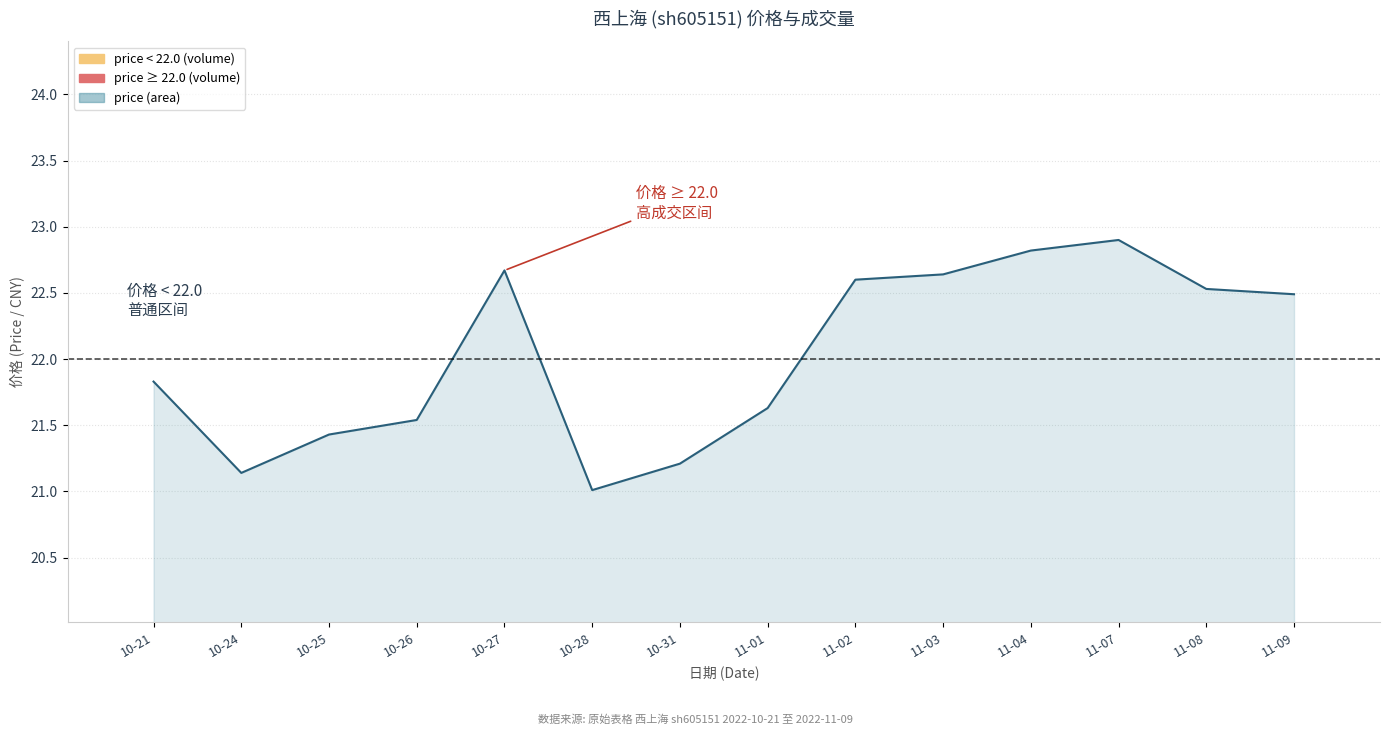

The chart shows a value of 33.9 at 11-07. True or false?

False